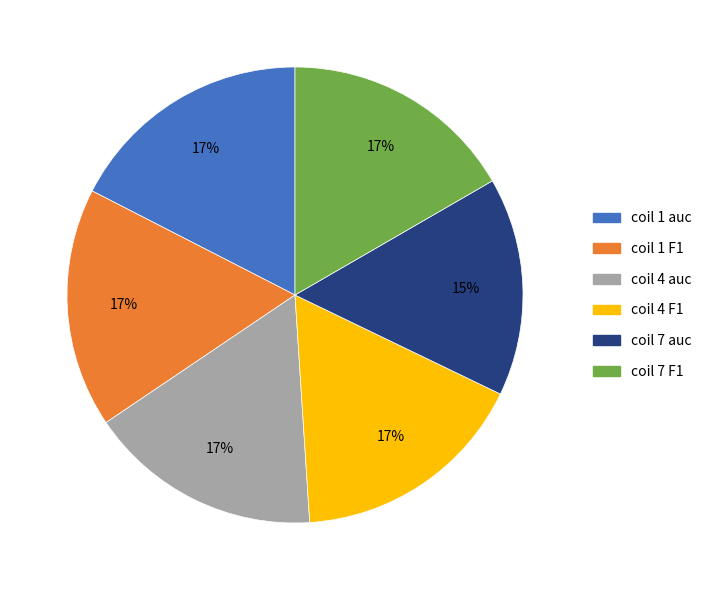

Is coil 7 auc the majority of the pie?

No